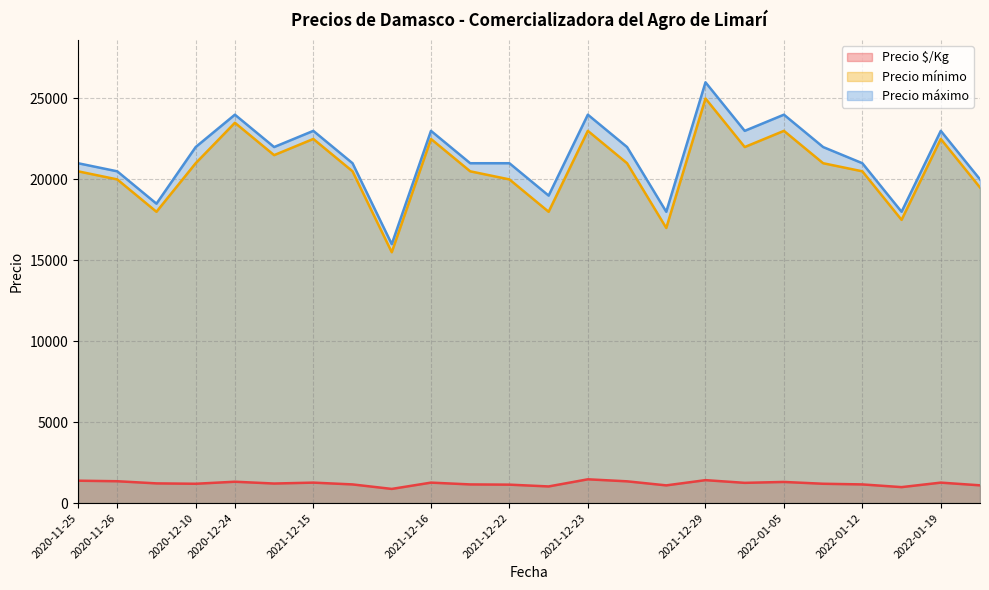

In Precio $/Kg, how many points are lower than both neighbors (excluding endpoints)?

9